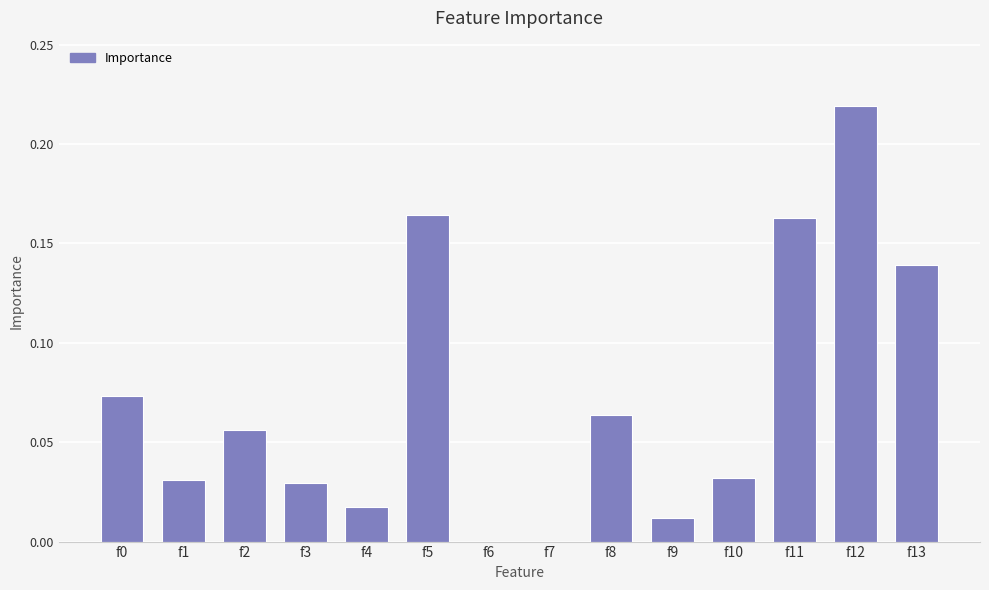

Between f12 and f4, which is larger?

f12